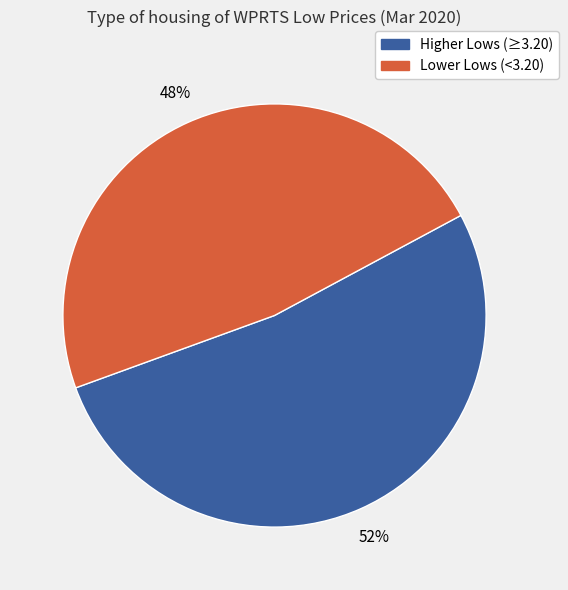

To the nearest percent, what is the average slice percentage?

50%